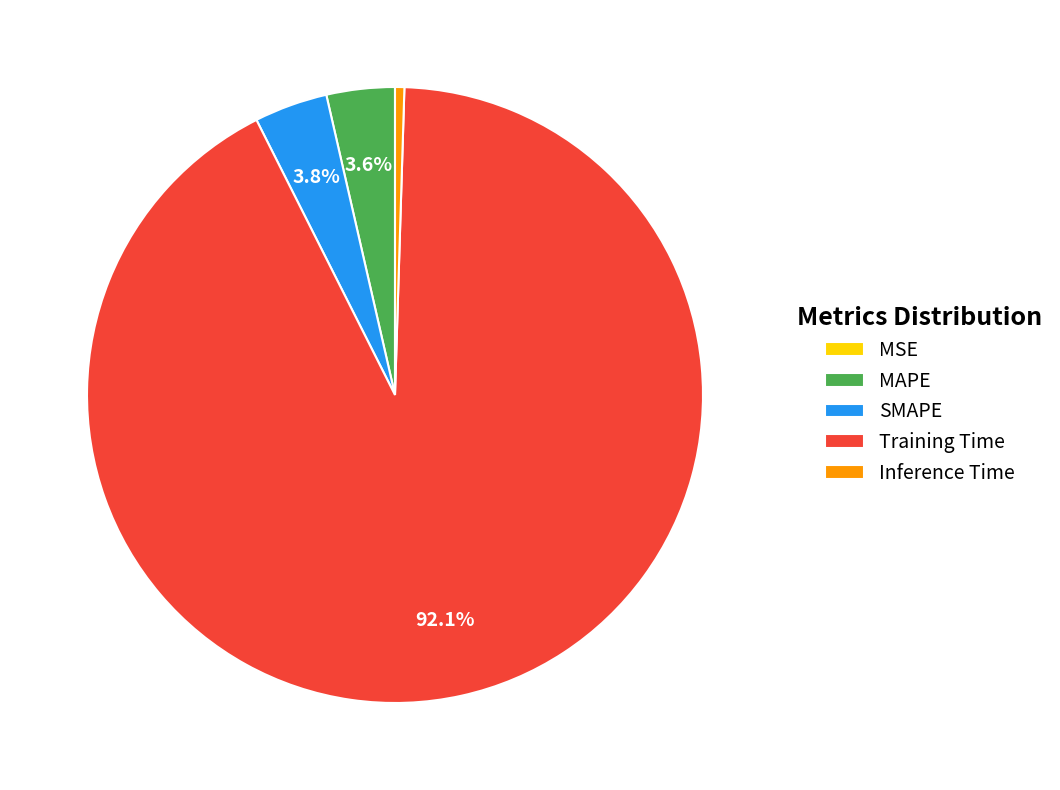

What percentage do MAPE and Training Time together represent?

95.7%